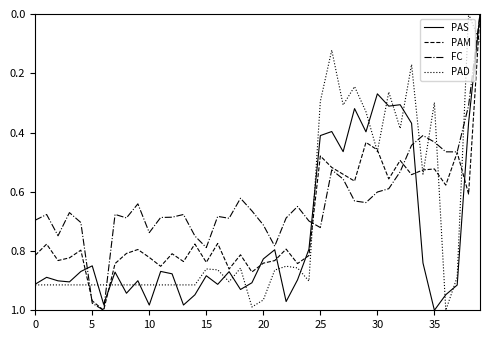

True or false: FC and PAD cross at least once.

True